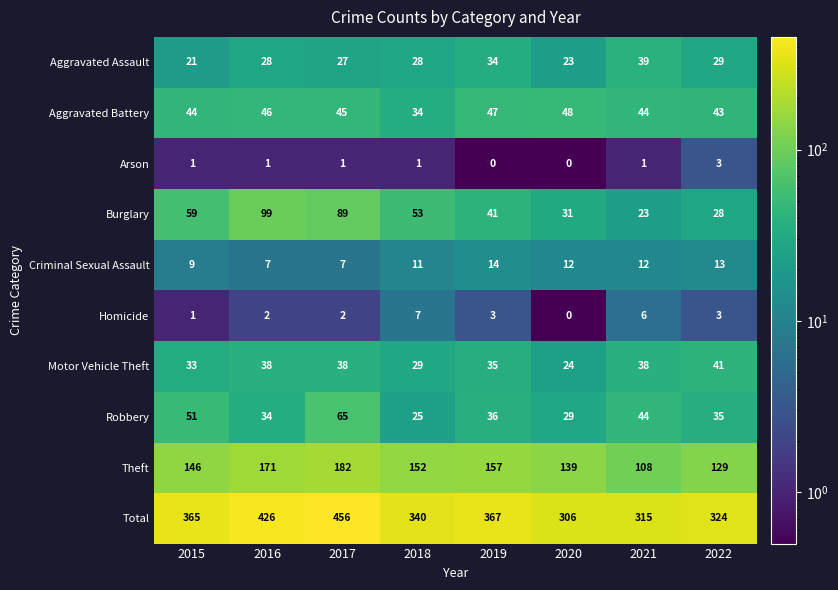

Which label corresponds to the largest value in the chart?

2017